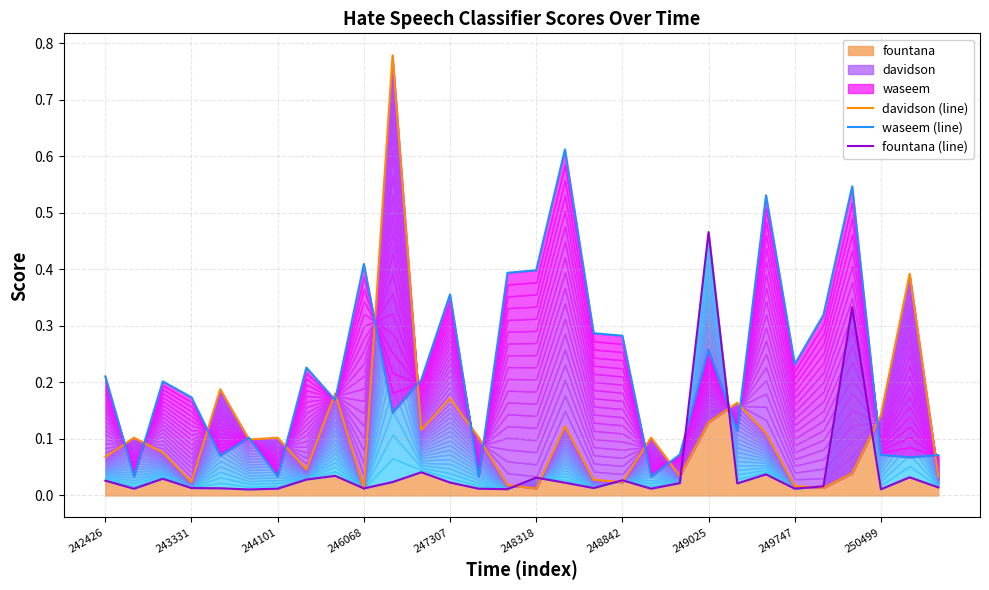

True or false: davidson (line) and waseem (line) intersect in this chart.

True